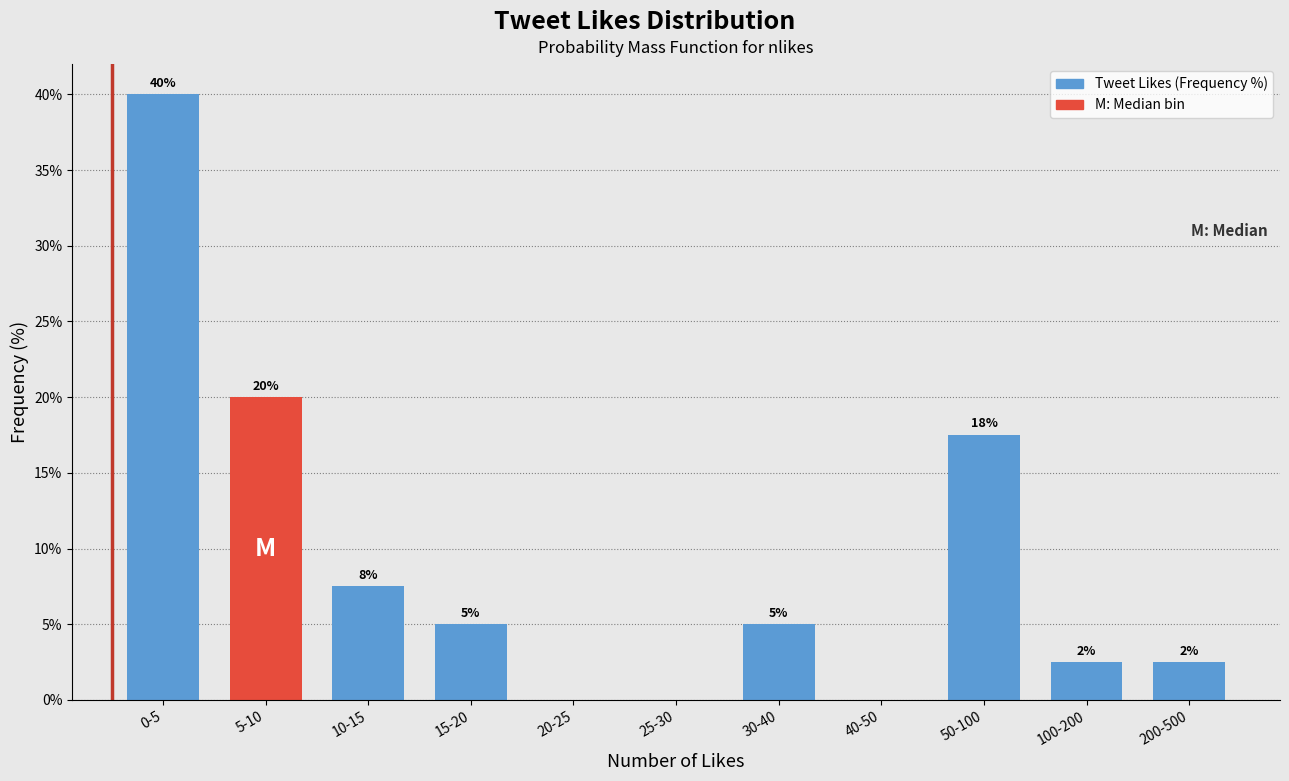

What is the change in value from 0-5 to 5-10?

-20.0